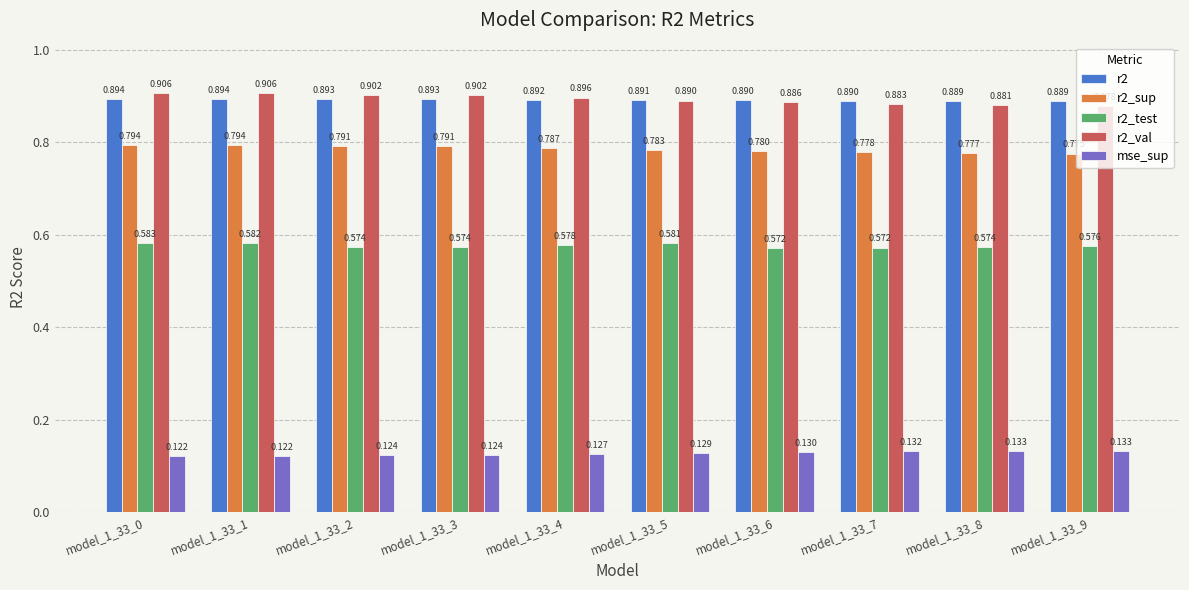

Count the number of categories in the chart.

10